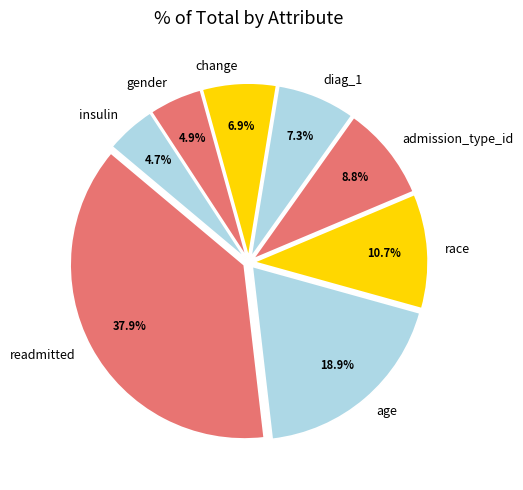

Count the number of slices in the pie.

8